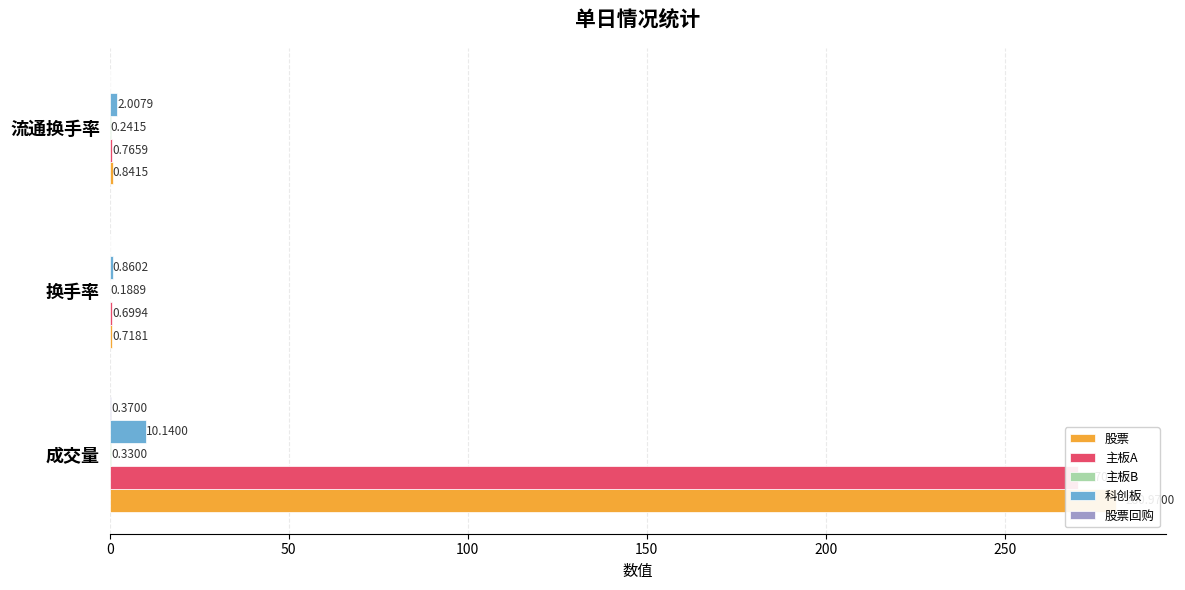

What is the difference between the highest and lowest values at 流通换手率?

2.0